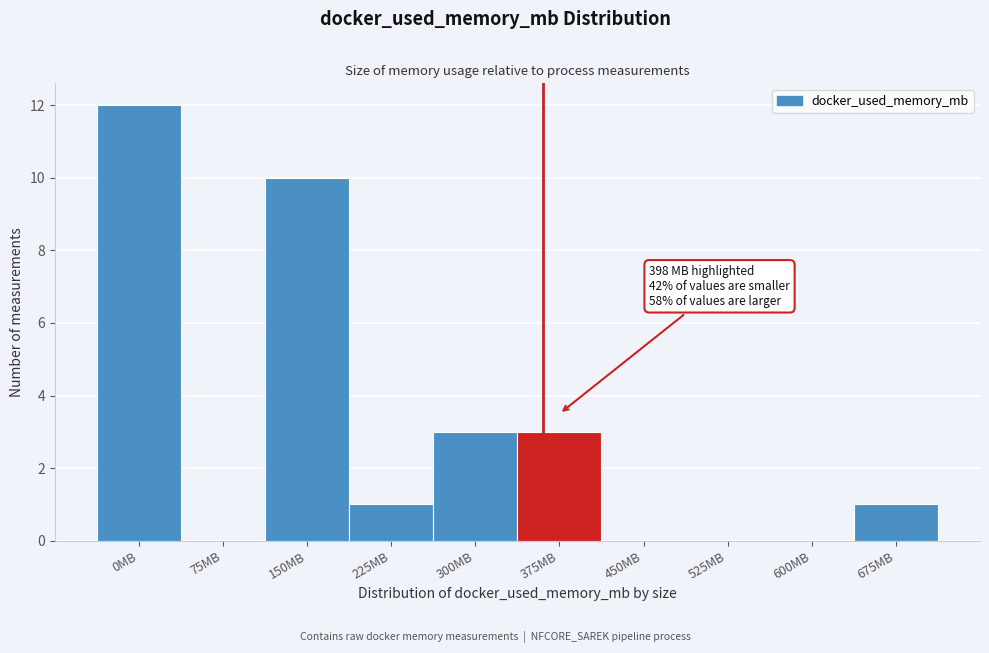

Reading right to left, what are all the values shown in this chart?

675MB=1	600MB=0	525MB=0	450MB=0	375MB=3	300MB=3	225MB=1	150MB=10	75MB=0	0MB=12